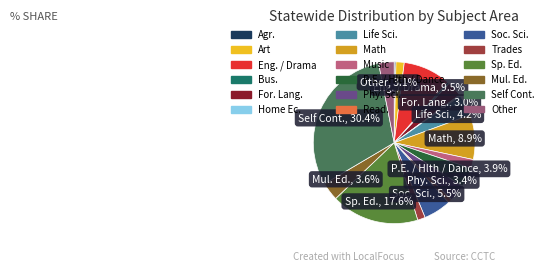

The Other slice represents 14% of the pie. True or false?

False